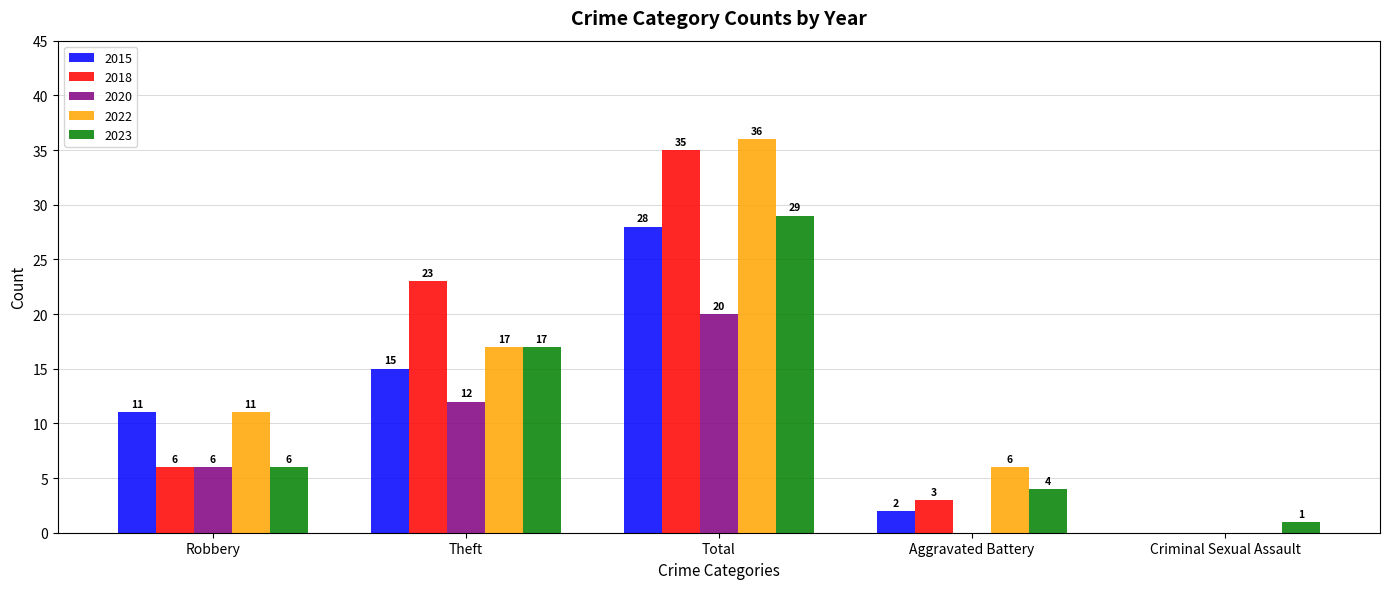

At which category is the sum across all series the highest?

Total